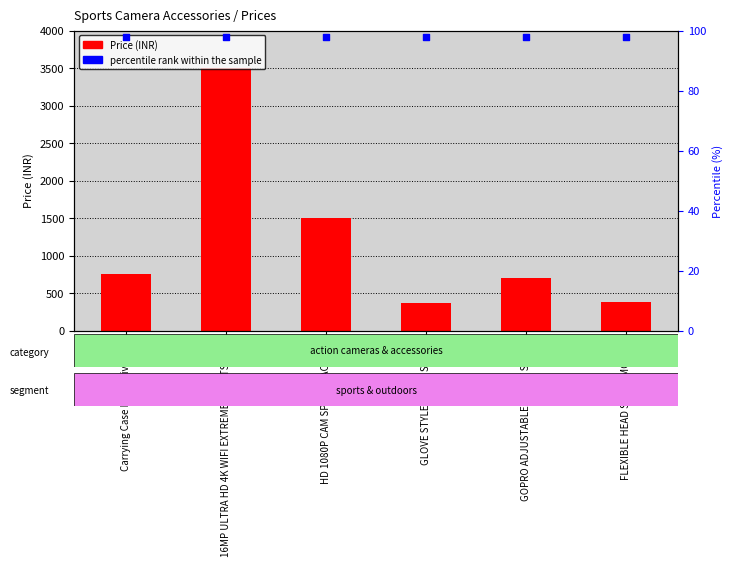

Is the value of percentile rank within the sample at GOPRO ADJUSTABLE CHEST STRAP greater than the value of Price at 16MP ULTRA HD 4K WIFI EXTREME SPORTS CAM?

No